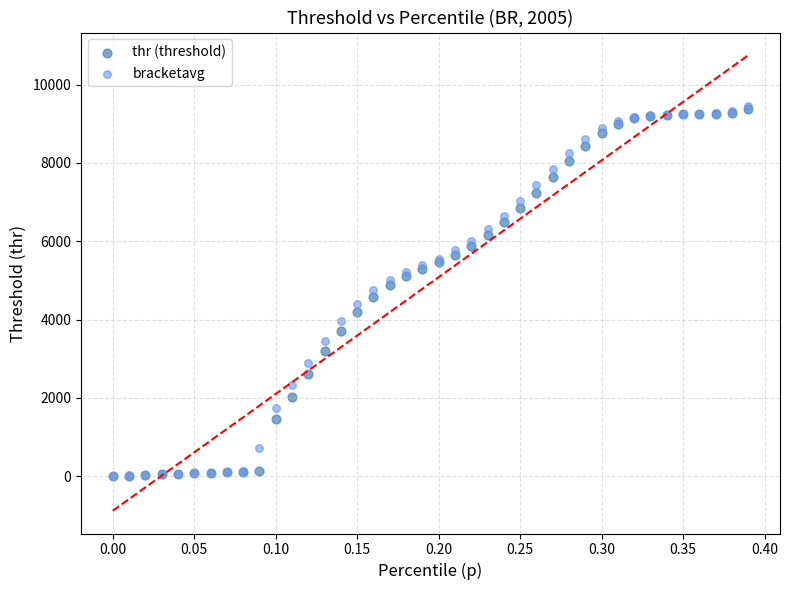

Which series has the largest Y range (max minus min)?

bracketavg